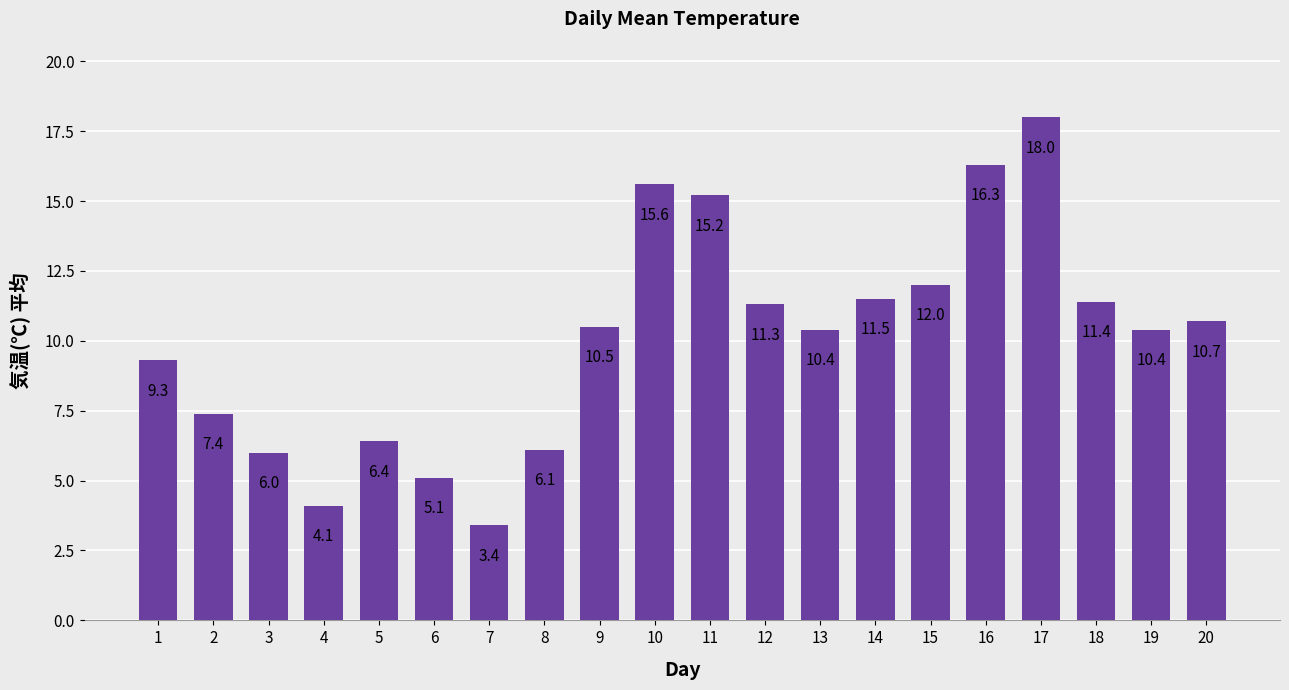

At which category does the chart reach its peak across all series?

17